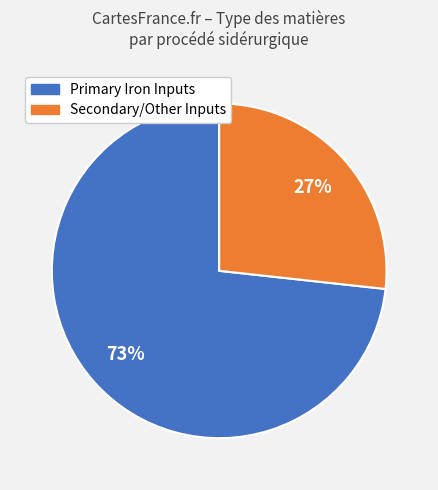

Rank the categories by value from highest to lowest.

Primary Iron Inputs, Secondary/Other Inputs